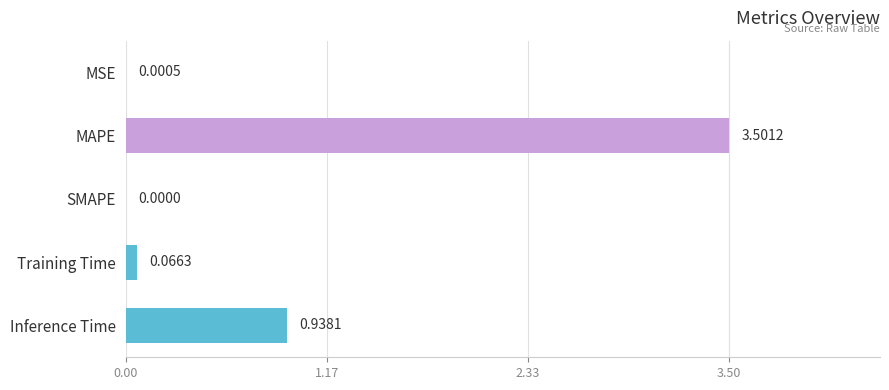

Where is the data nearest to the value 1?

Inference Time